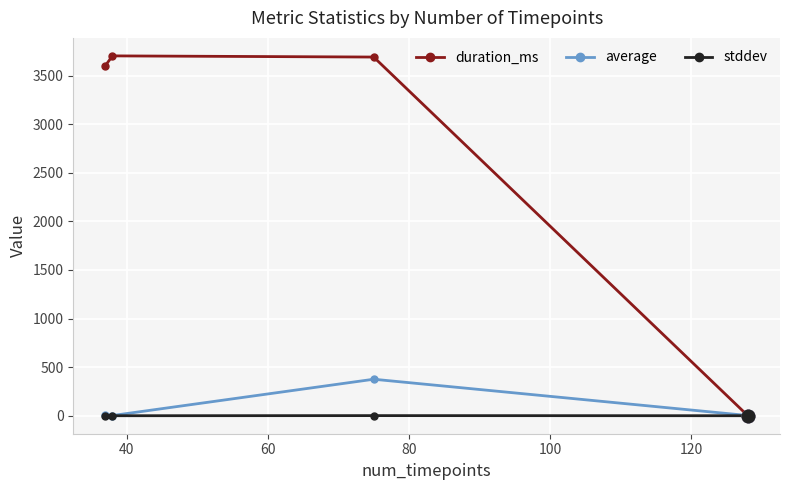

At how many categories does at least one series exceed 733?

3